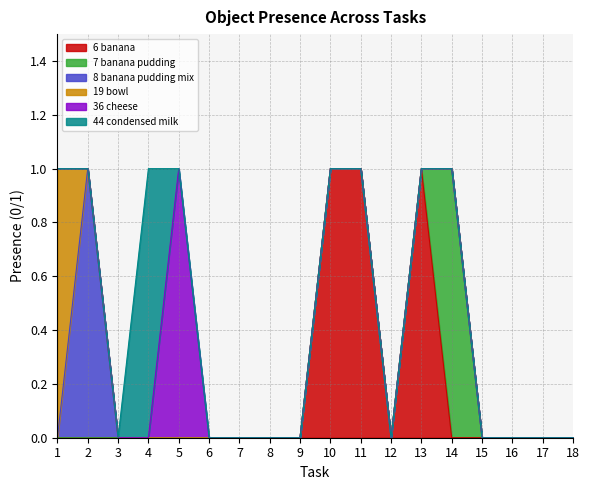

How many series are shown in this chart?

6